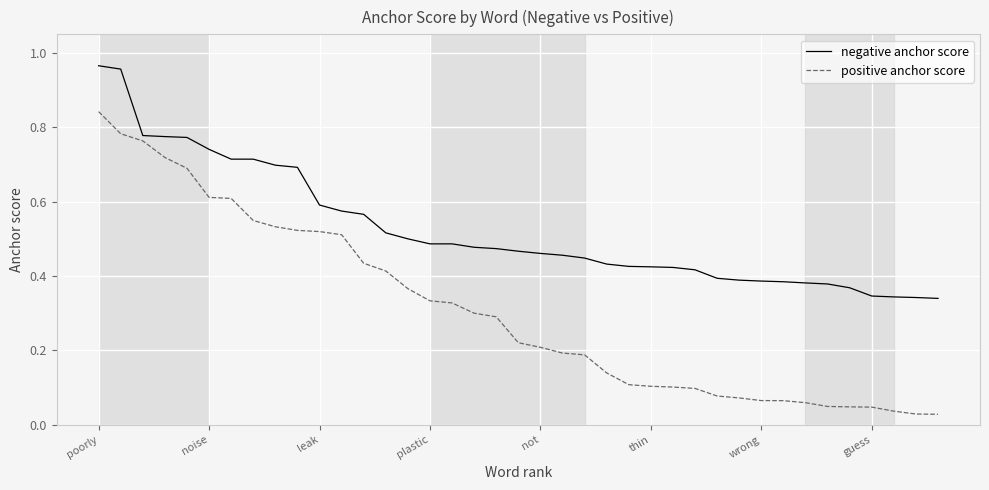

Rank the series by their maximum value, from lowest to highest.

positive anchor score, negative anchor score